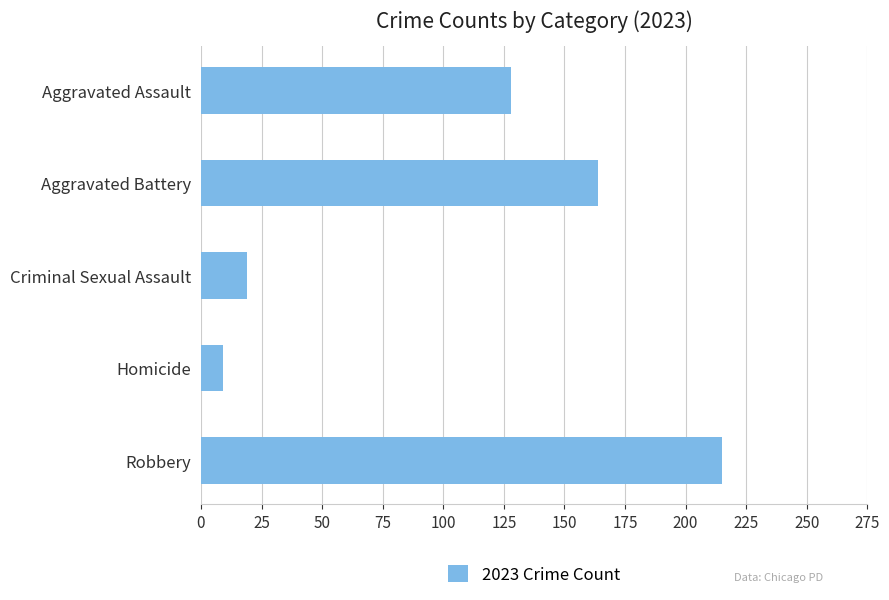

What is the change in value from Criminal Sexual Assault to Robbery?

+196